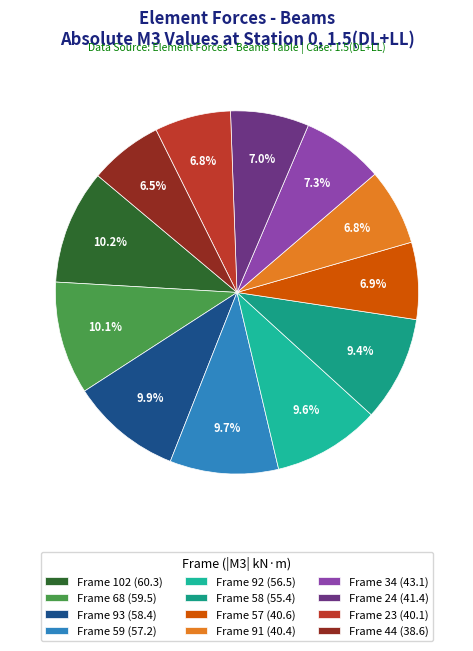

To the nearest percent, what portion does Frame 58 represent?

9%